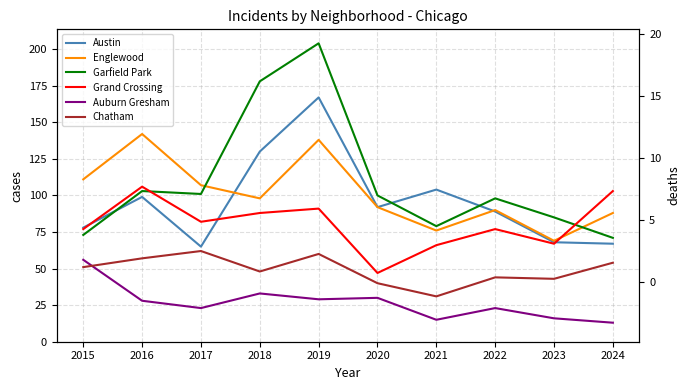

True or false: Austin has a value of 92 at 2020.

True